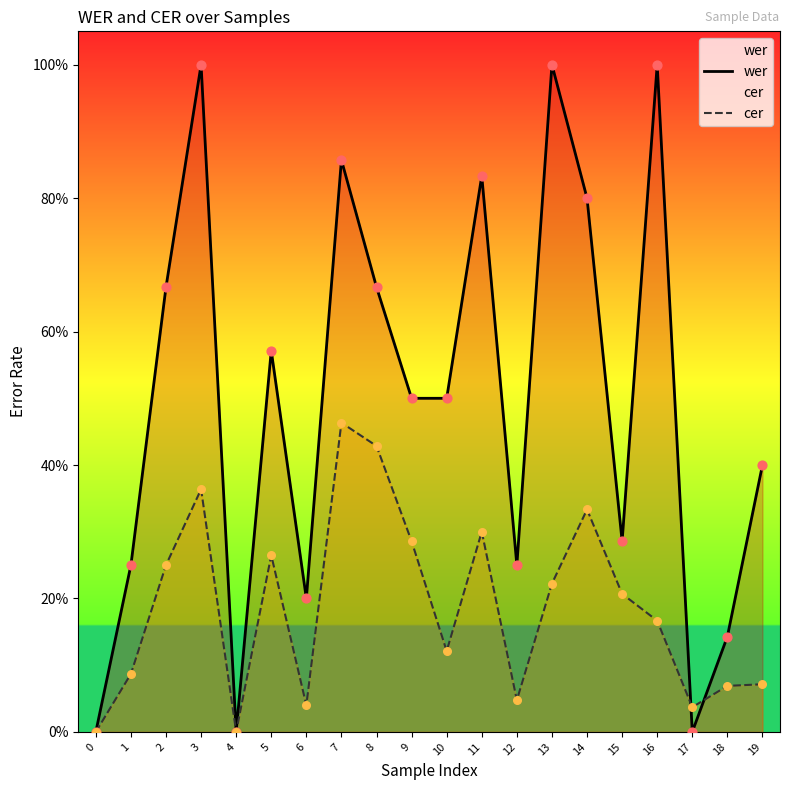

What are all the series names shown in the legend?

wer, cer